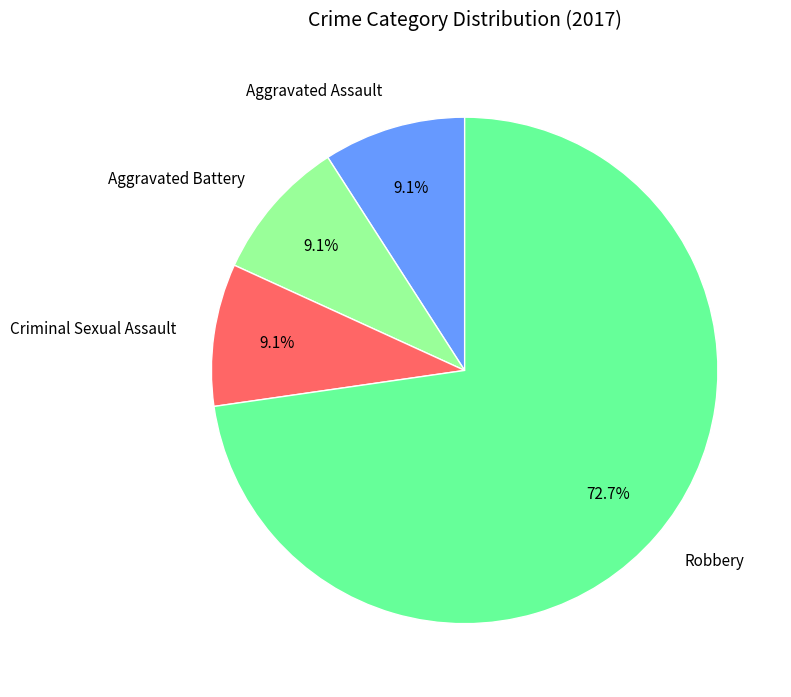

Combined, what portion of the pie is Criminal Sexual Assault and Aggravated Assault?

18.2%